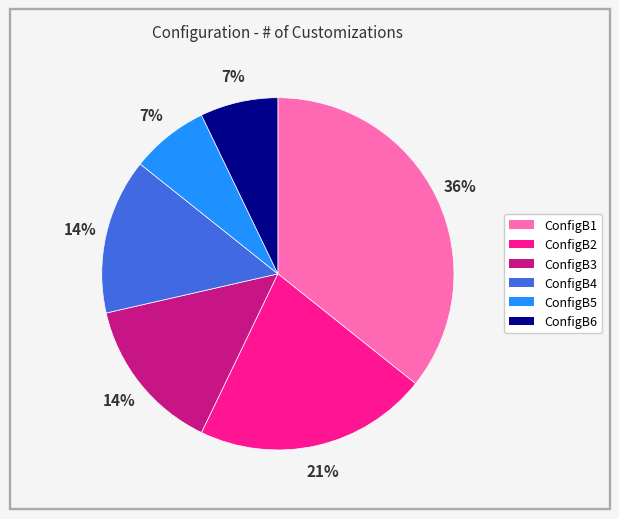

Is there a majority slice in this chart?

No